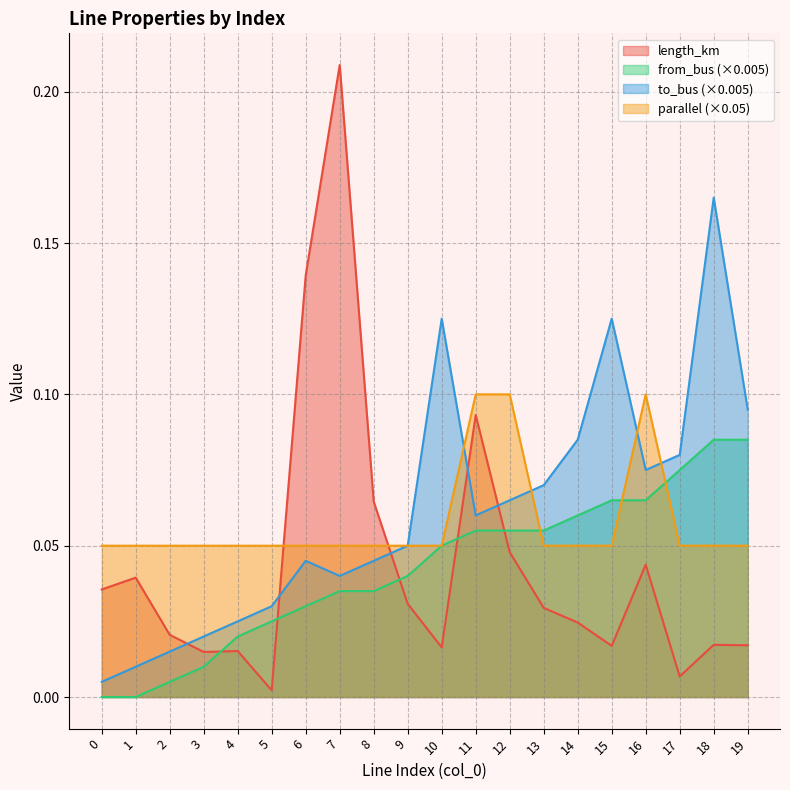

Reading right to left, transcribe all the data shown in this chart.

length_km: 19=0.0	18=0.0	17=0.0	16=0.0	15=0.0	14=0.0	13=0.0	12=0.0	11=0.1	10=0.0	9=0.0	8=0.1	7=0.2	6=0.1	5=0.0	4=0.0	3=0.0	2=0.0	1=0.0	0=0.0
from_bus: 19=0.1	18=0.1	17=0.1	16=0.1	15=0.1	14=0.1	13=0.1	12=0.1	11=0.1	10=0.1	9=0.0	8=0.0	7=0.0	6=0.0	5=0.0	4=0.0	3=0.0	2=0.0	1=0.0	0=0.0
to_bus: 19=0.1	18=0.2	17=0.1	16=0.1	15=0.1	14=0.1	13=0.1	12=0.1	11=0.1	10=0.1	9=0.1	8=0.0	7=0.0	6=0.0	5=0.0	4=0.0	3=0.0	2=0.0	1=0.0	0=0.0
parallel: 19=0.1	18=0.1	17=0.1	16=0.1	15=0.1	14=0.1	13=0.1	12=0.1	11=0.1	10=0.1	9=0.1	8=0.1	7=0.1	6=0.1	5=0.1	4=0.1	3=0.1	2=0.1	1=0.1	0=0.1